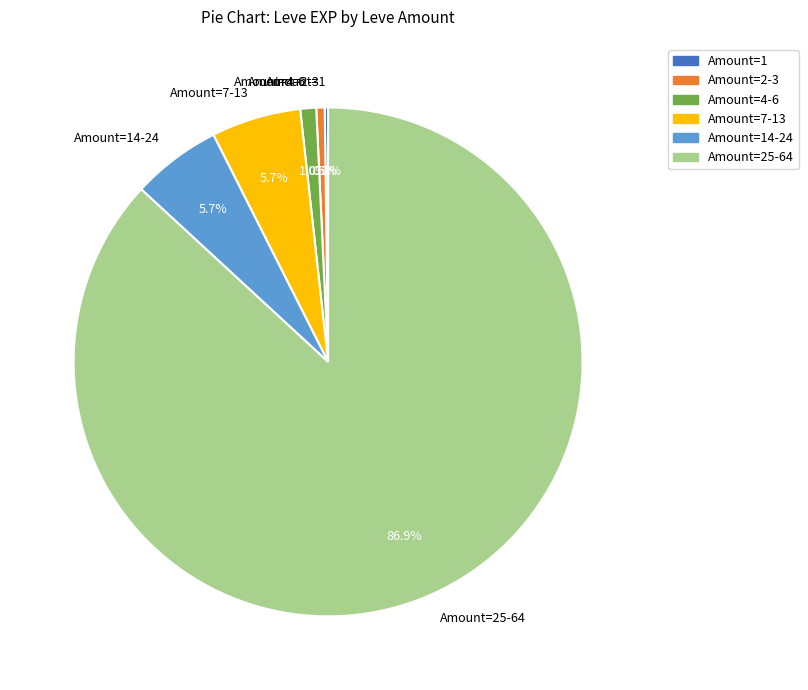

Do Amount=25-64 and Amount=2-3 together represent more than half of the pie?

Yes